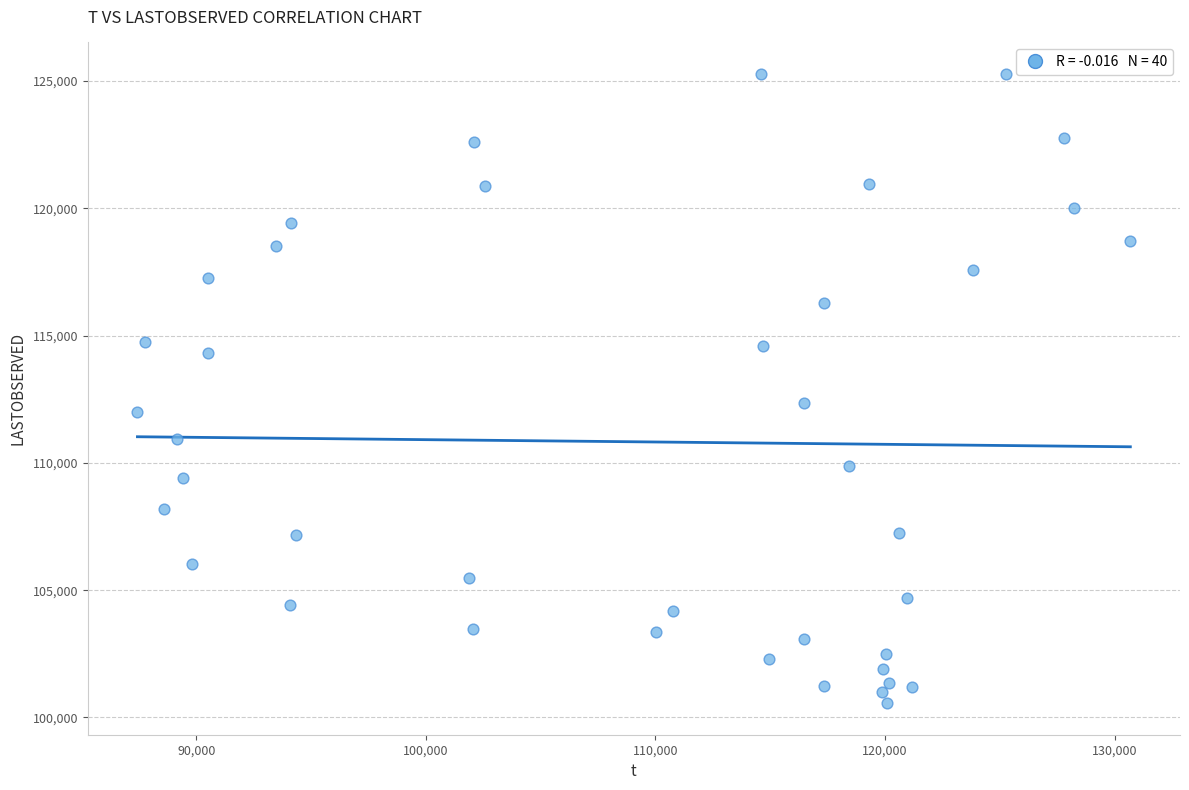

What Y value in the scatter plot is closest to 112917?

112355.5